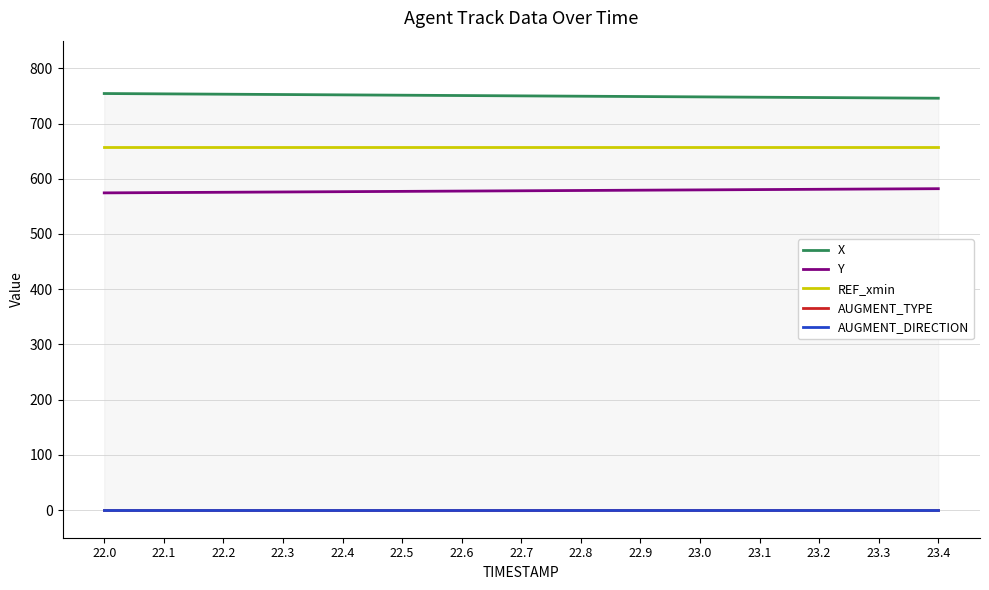

At how many categories does at least one series exceed 12?

15